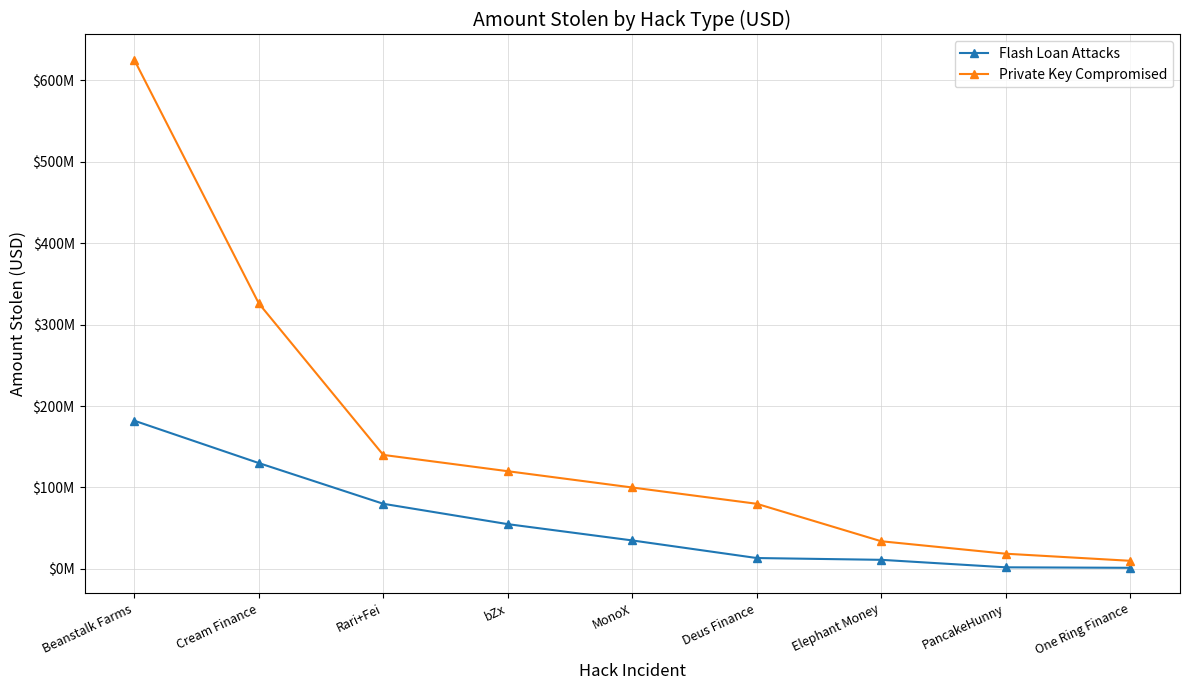

At which label does Private Key Compromised first exceed 100000000?

Beanstalk Farms